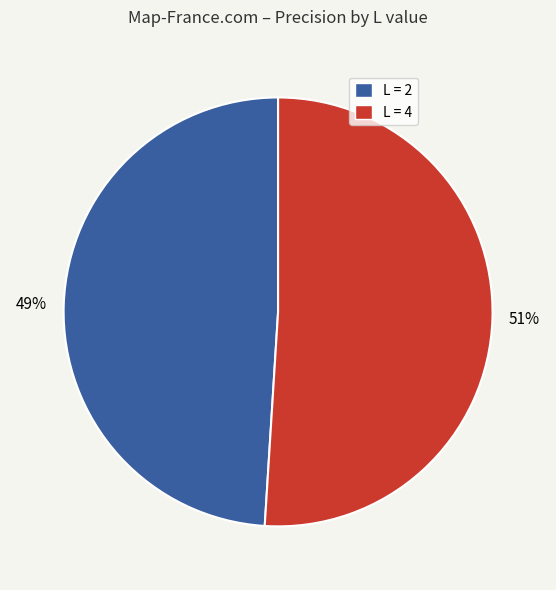

Is there a majority slice in this chart?

Yes